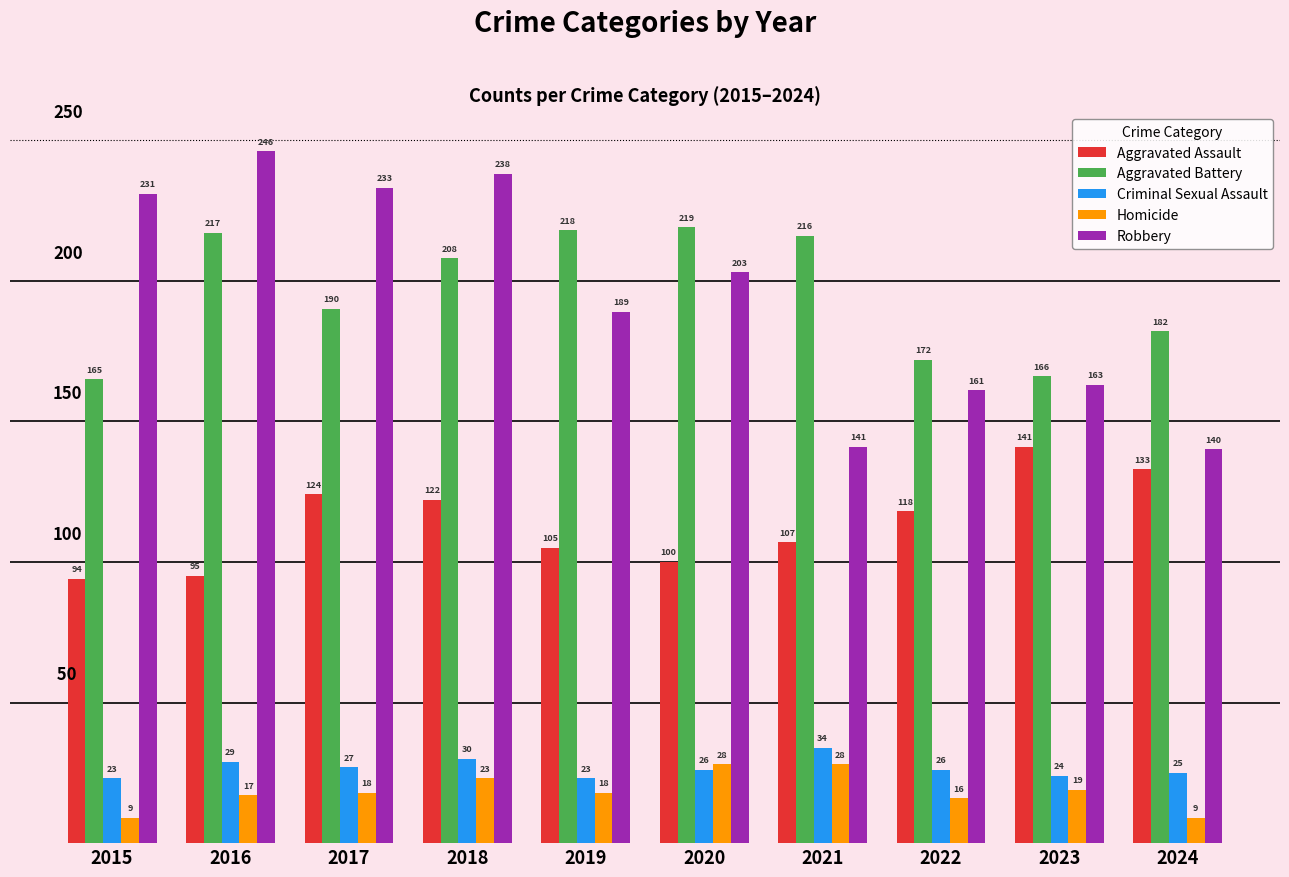

Reading right to left, extract all data points from this chart.

Aggravated Assault: 2024=133	2023=141	2022=118	2021=107	2020=100	2019=105	2018=122	2017=124	2016=95	2015=94
Aggravated Battery: 2024=182	2023=166	2022=172	2021=216	2020=219	2019=218	2018=208	2017=190	2016=217	2015=165
Criminal Sexual Assault: 2024=25	2023=24	2022=26	2021=34	2020=26	2019=23	2018=30	2017=27	2016=29	2015=23
Homicide: 2024=9	2023=19	2022=16	2021=28	2020=28	2019=18	2018=23	2017=18	2016=17	2015=9
Robbery: 2024=140	2023=163	2022=161	2021=141	2020=203	2019=189	2018=238	2017=233	2016=246	2015=231